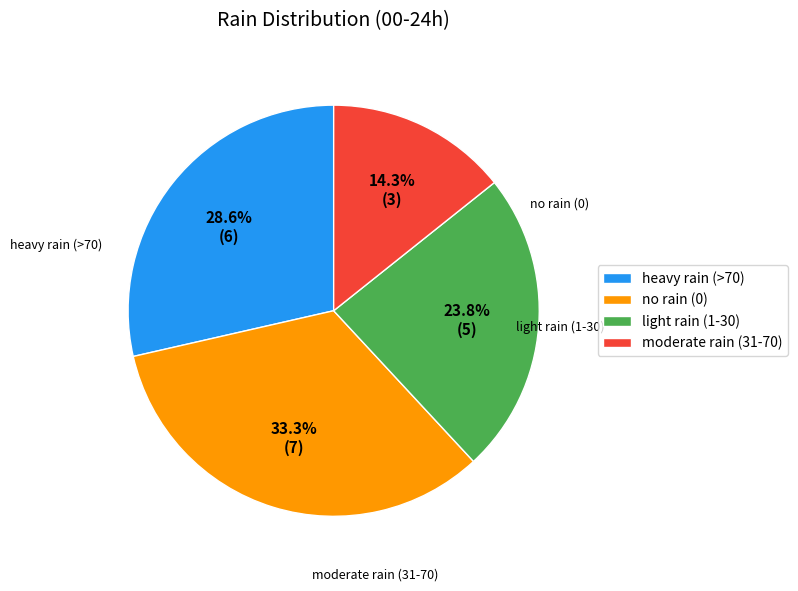

How many slices are in this pie chart?

4